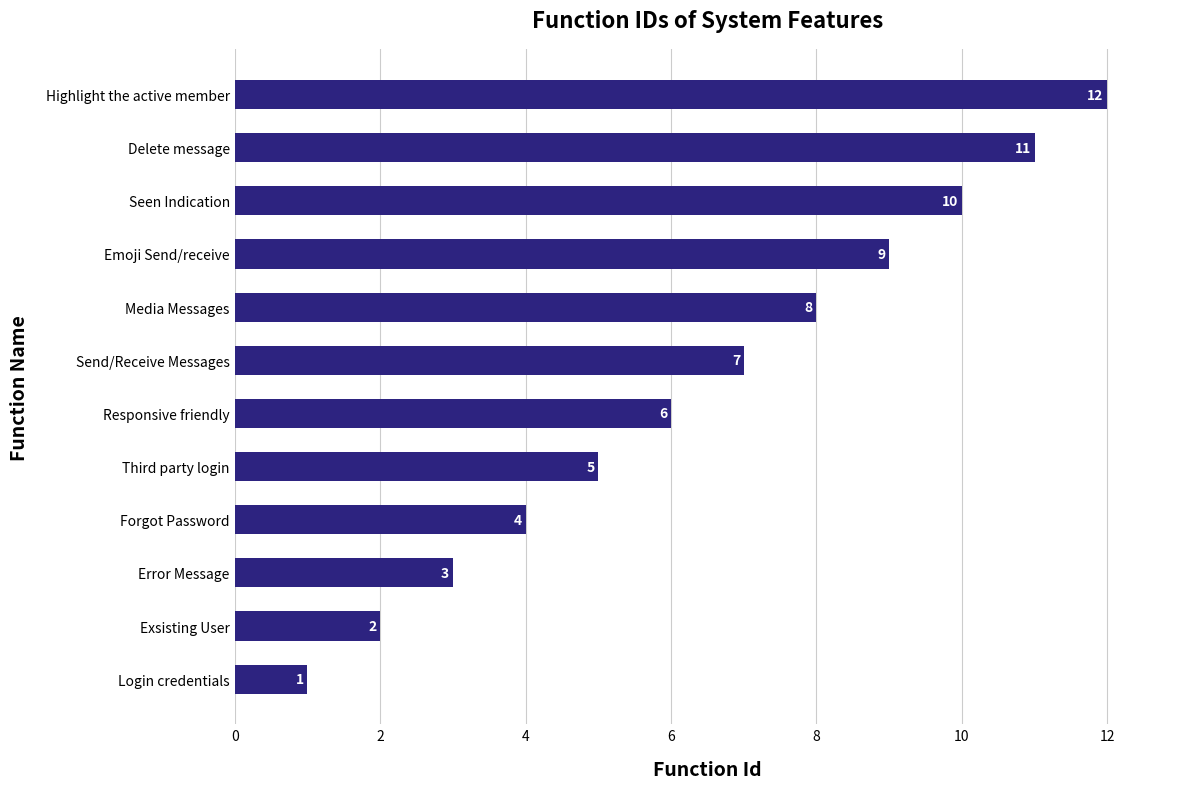

What is the difference between the maximum and minimum values?

11